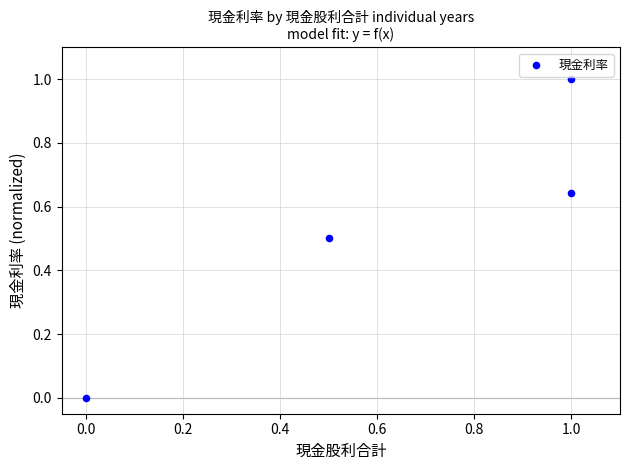

What is the range of X values (max minus min)?

1.0